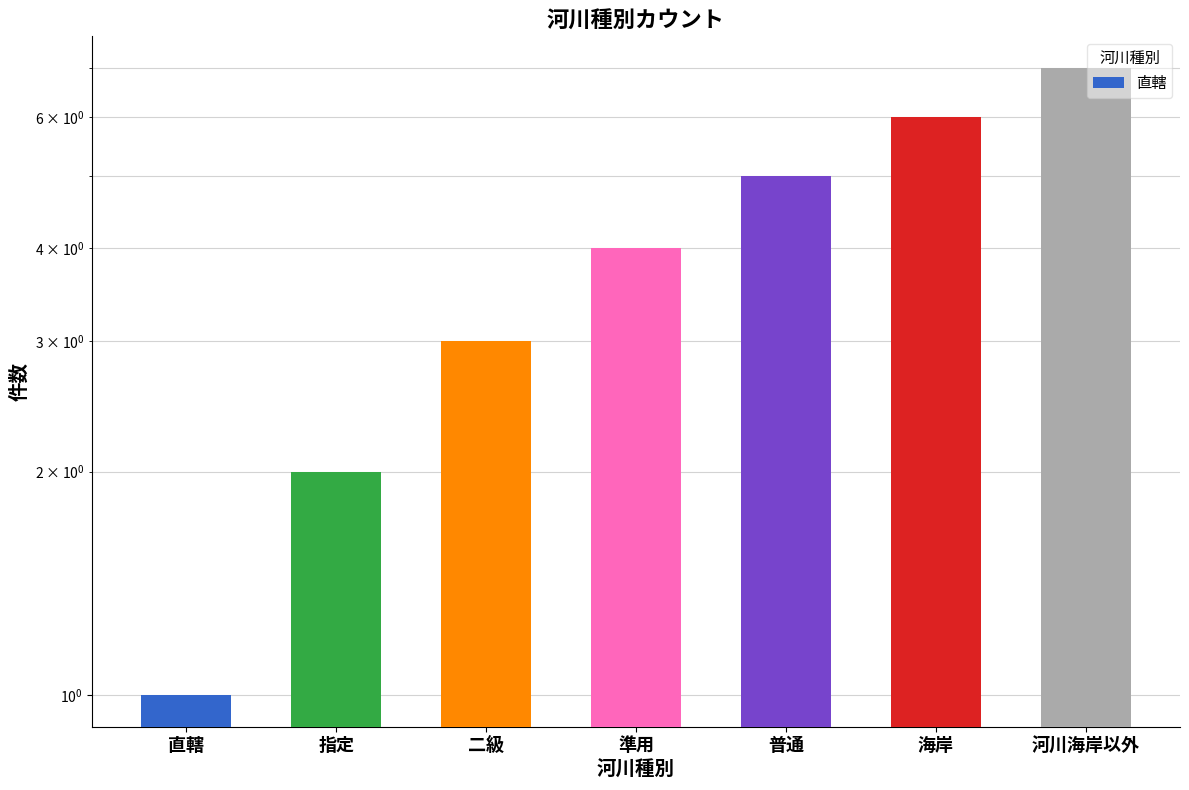

Reading left to right, extract all data points from this chart.

1	2	3	4	5	6	7